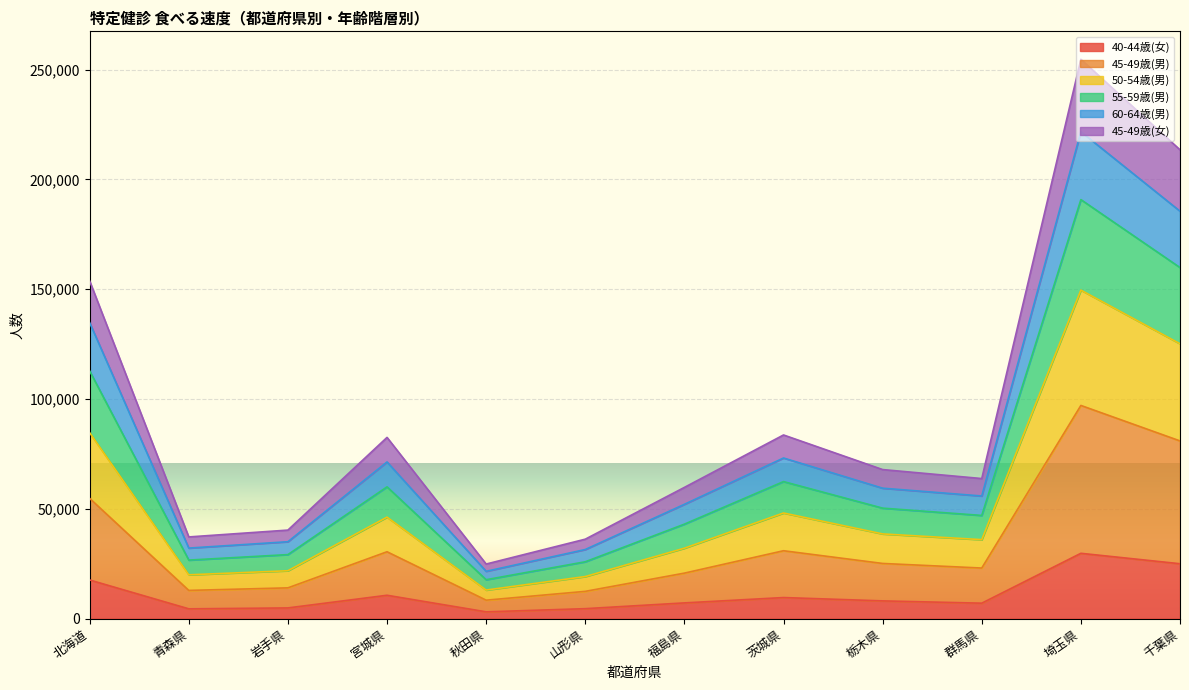

At which category does 40-44歳(女) reach its first local peak?

宮城県